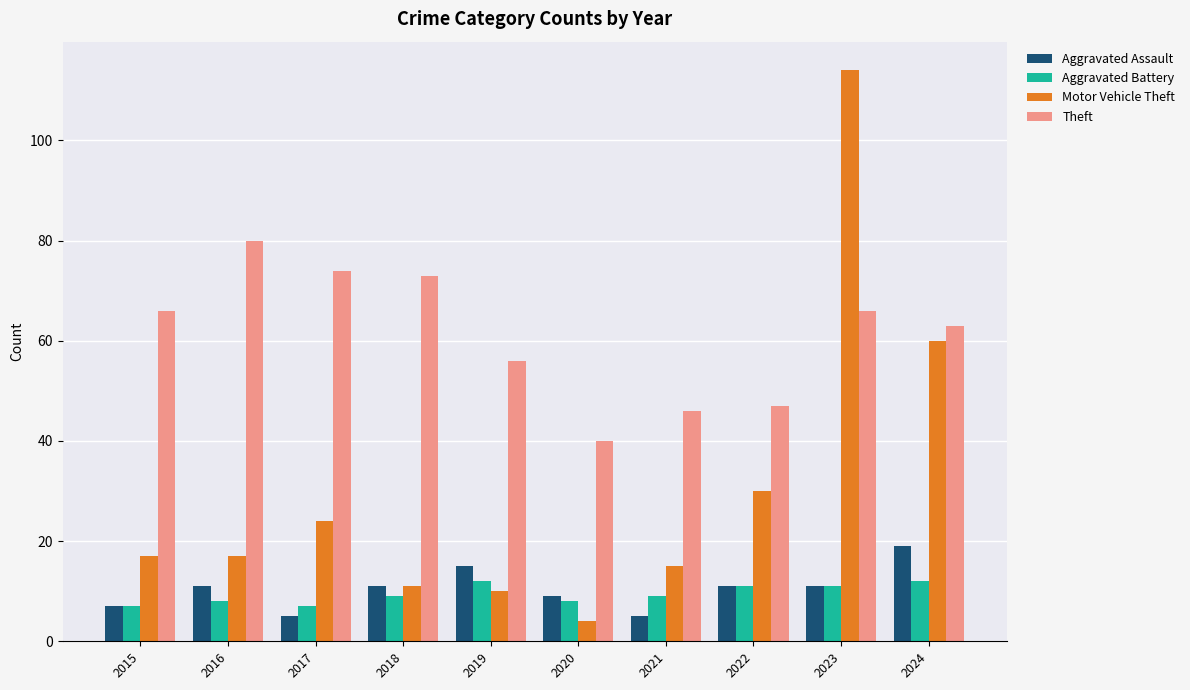

Does the chart contain any negative values?

No